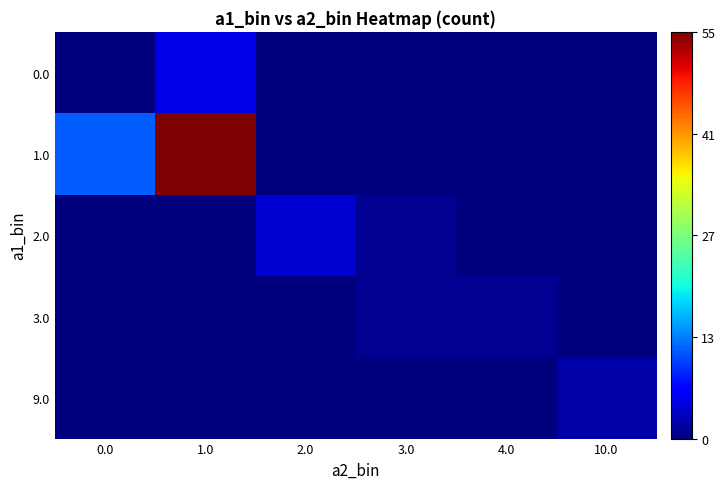

What is the total value across all series at 10.0?

2